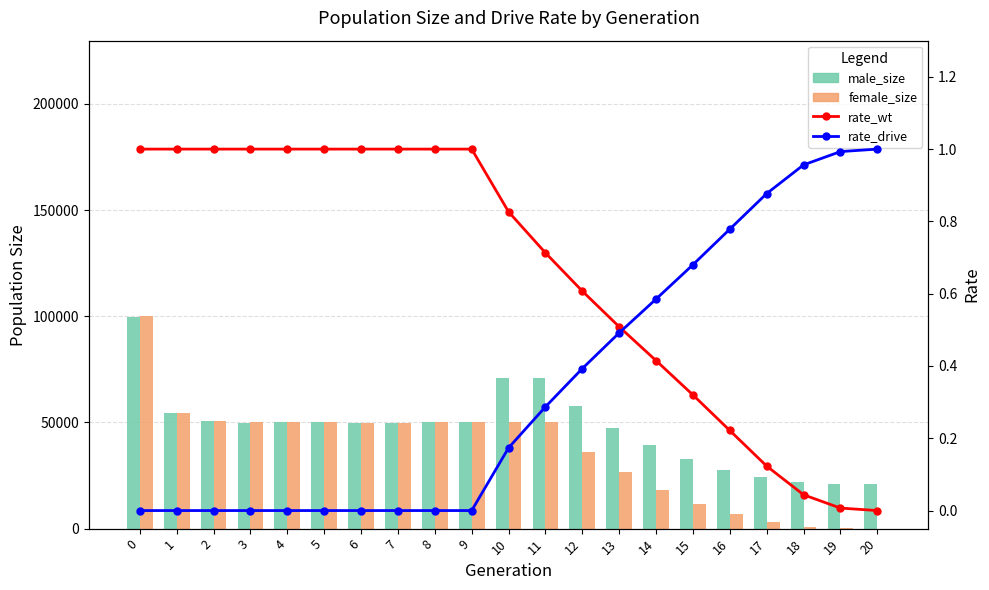

What is the difference between the highest and lowest values at 15?

32863.7